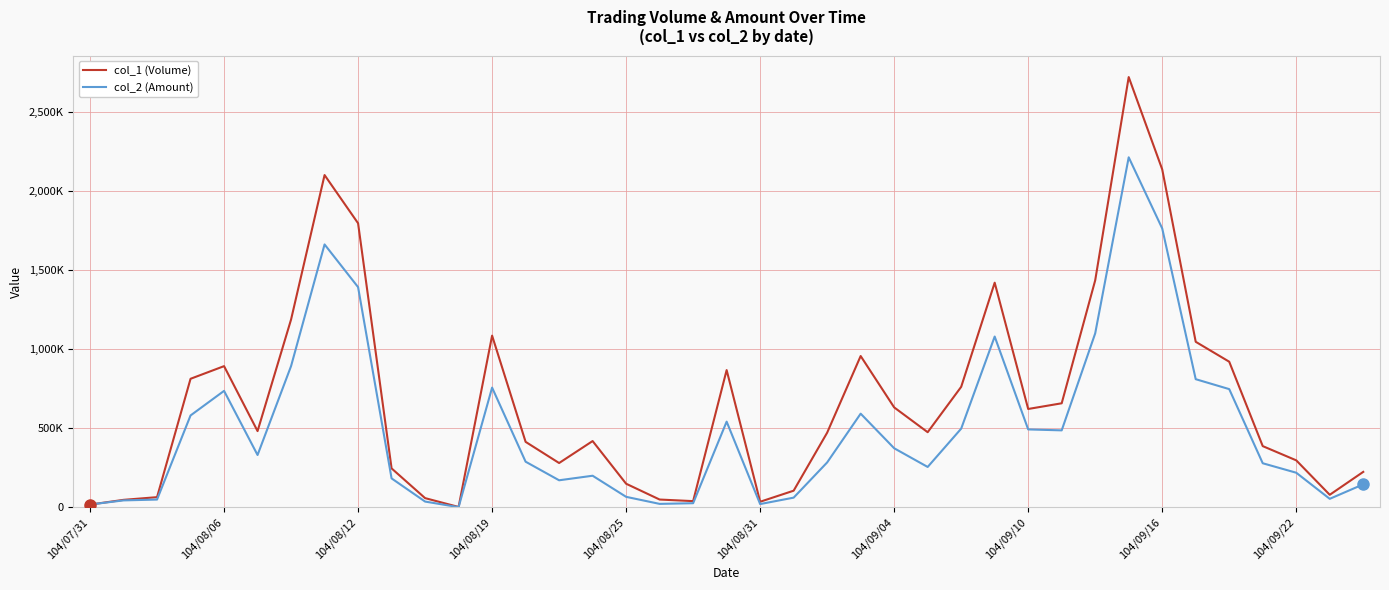

In col_2 (Amount), how many points are higher than both neighbors (excluding endpoints)?

8